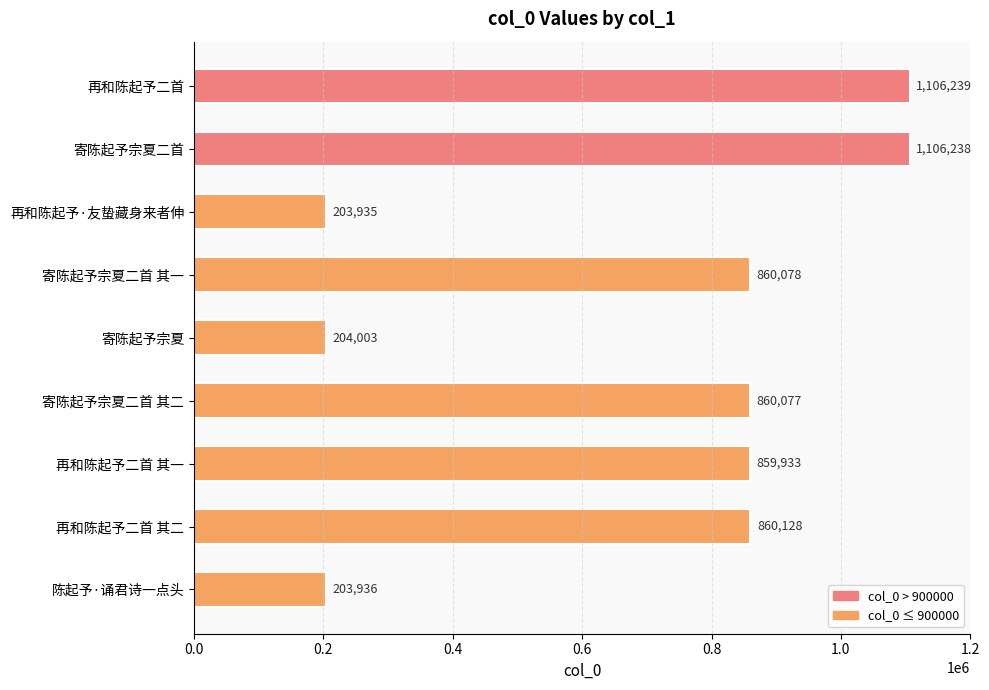

Which has a higher value, 再和陈起予二首 其一 or 寄陈起予宗夏二首 其二?

寄陈起予宗夏二首 其二